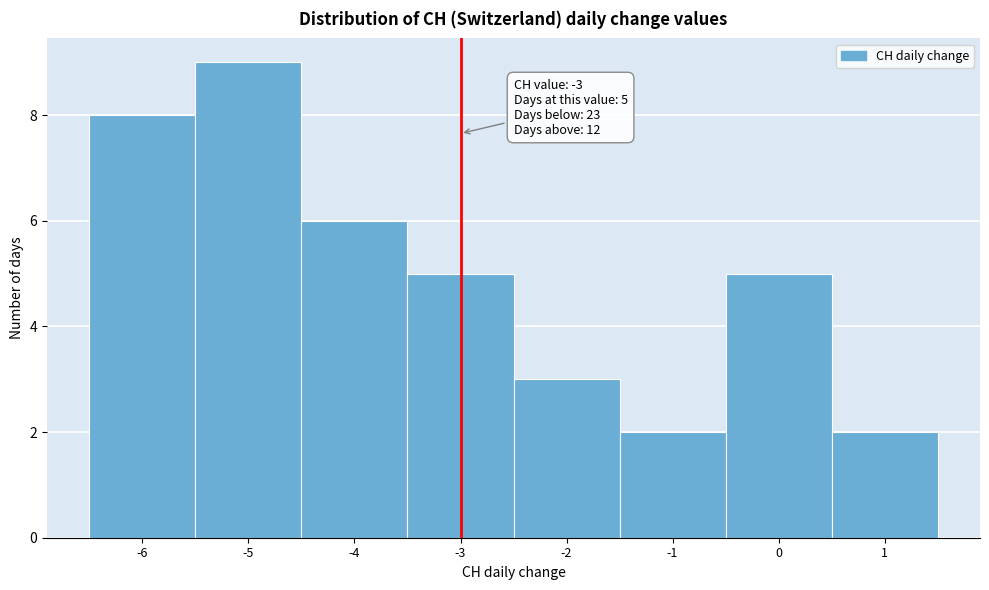

Over which range of the x-axis is the bar tallest?

-5.5 to -4.5